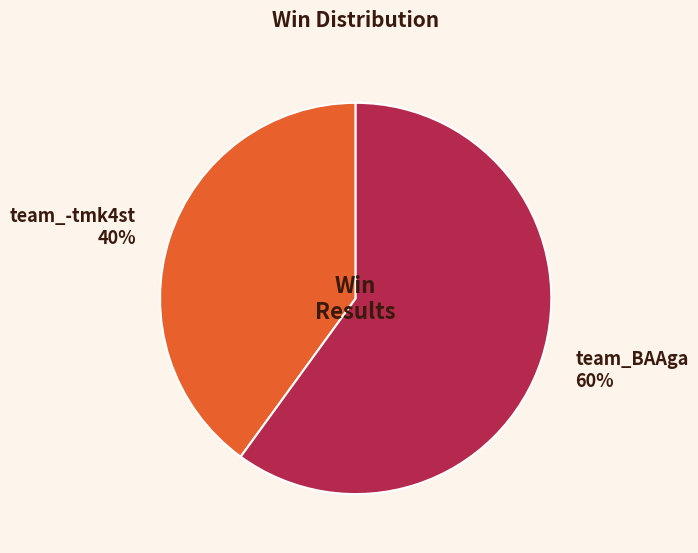

Is the sum of team_BAAga and team_-tmk4st greater than half?

Yes